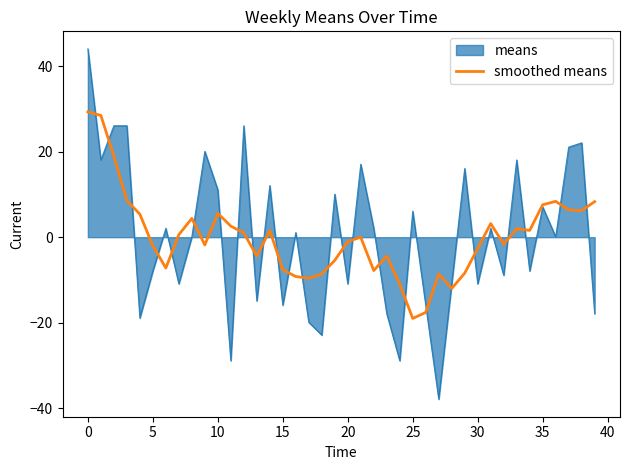

Does the chart display data point markers on the line(s)?

No